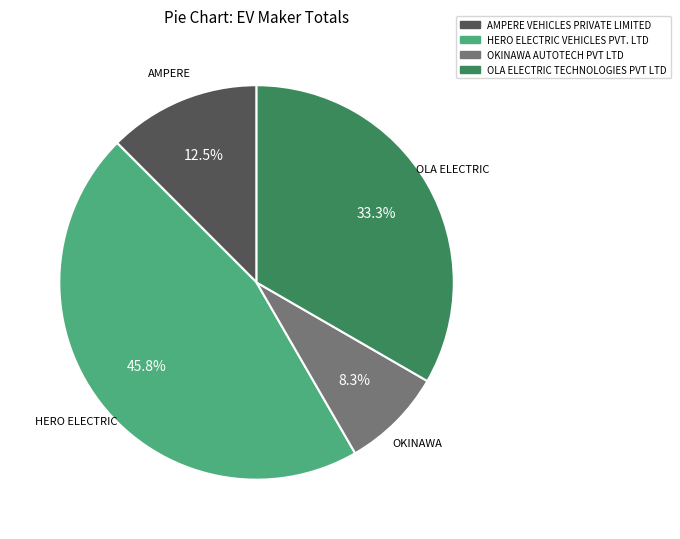

Count the number of slices in the pie.

4